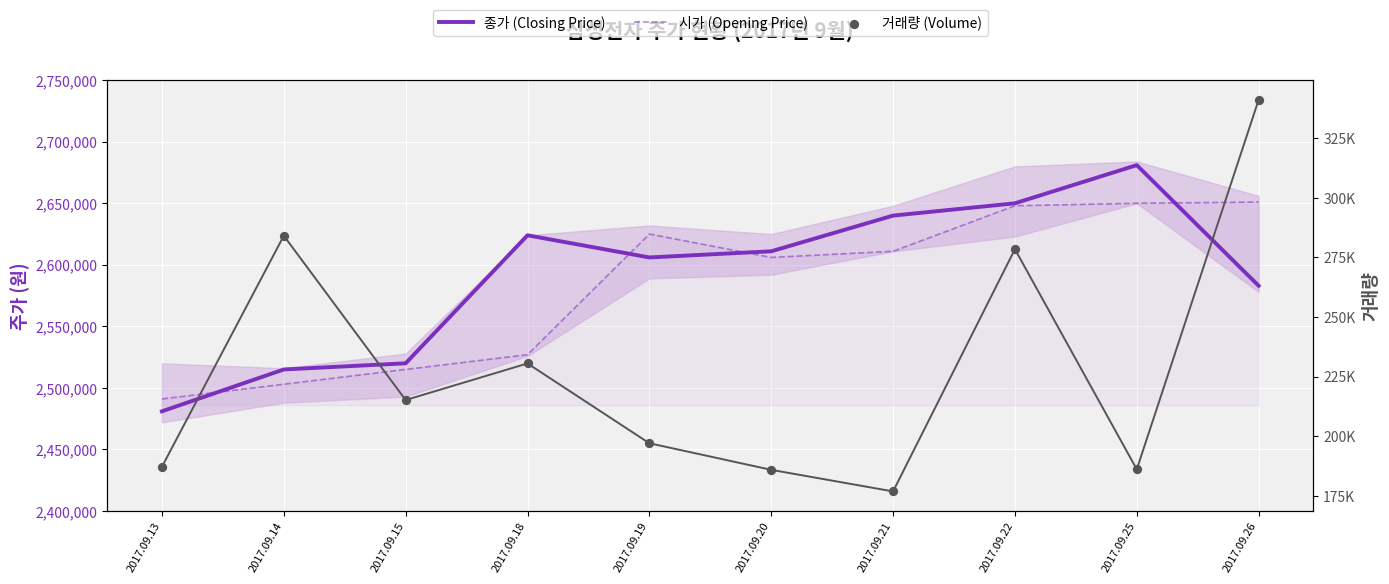

Which series contains the lowest Y value?

거래량 (Volume)